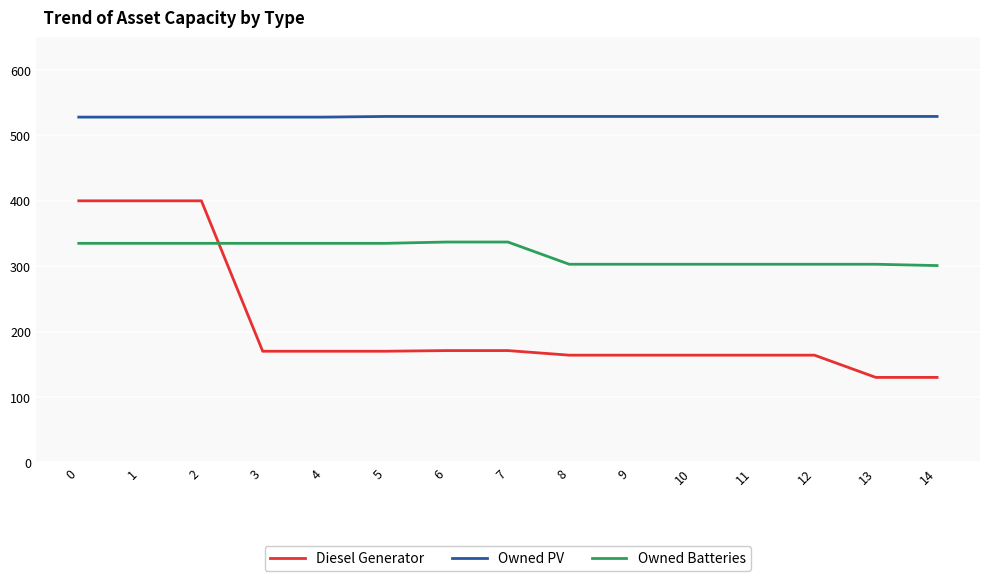

Which series changed the most between 4 and 8?

Owned Batteries